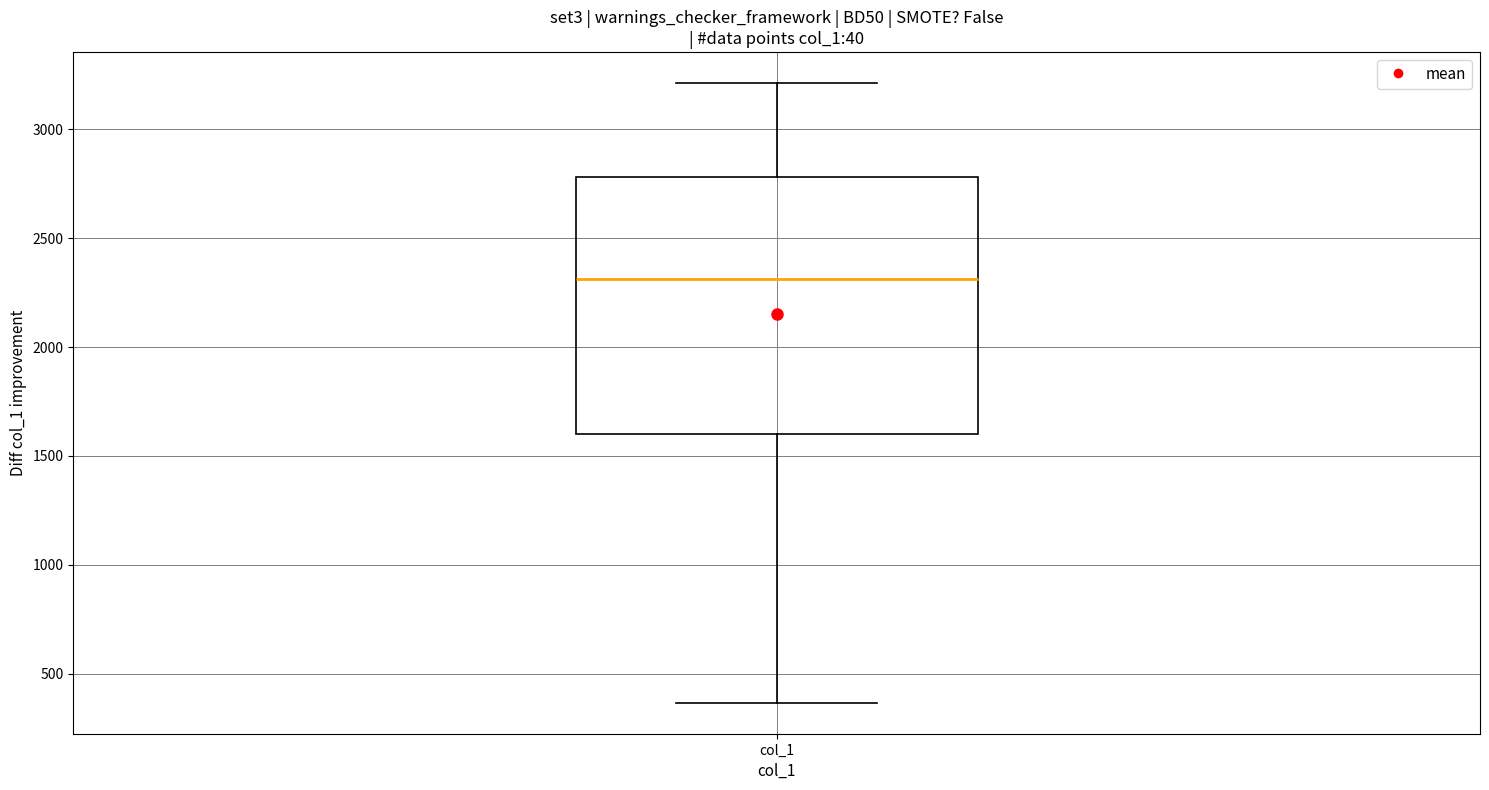

Read this box plot against the y-axis: the position of the median line, the range covered by the box, and the ends of both whiskers. The values are not printed on the chart, so give them approximately, as read against the axis.

median 2300, box 1600 to 2800, whiskers 350 to 3200